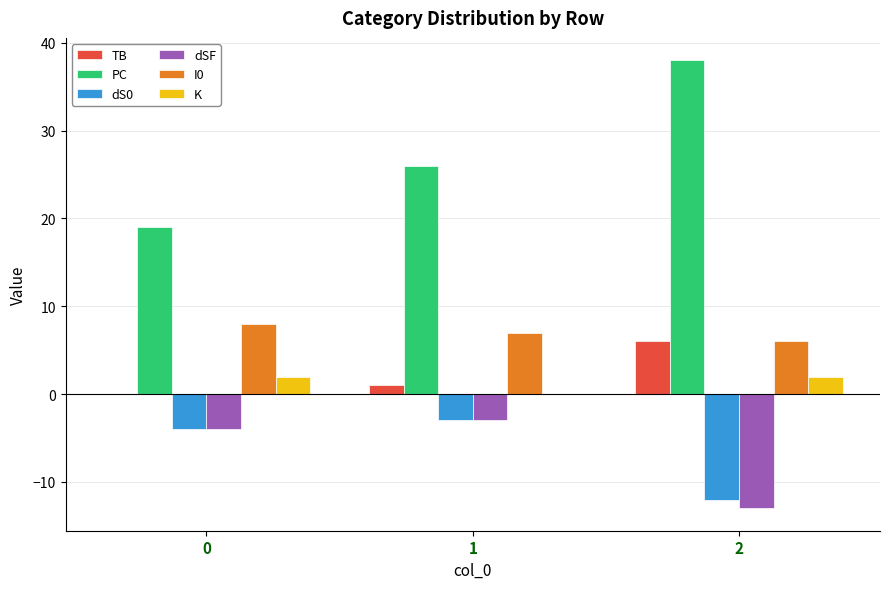

What is the sum of the dS0 values at 1 and 0?

-7